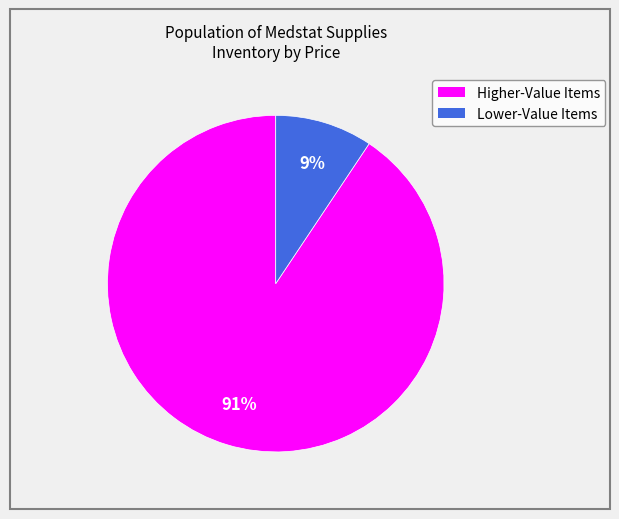

Does any single category account for the majority?

Yes